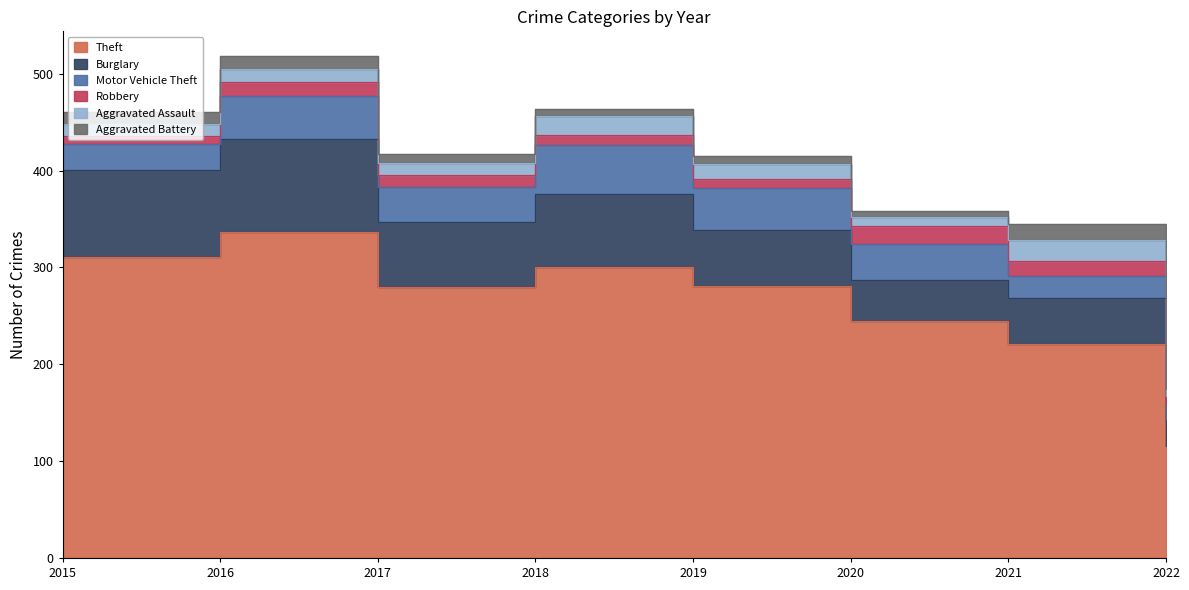

What is the maximum value for Robbery?

19